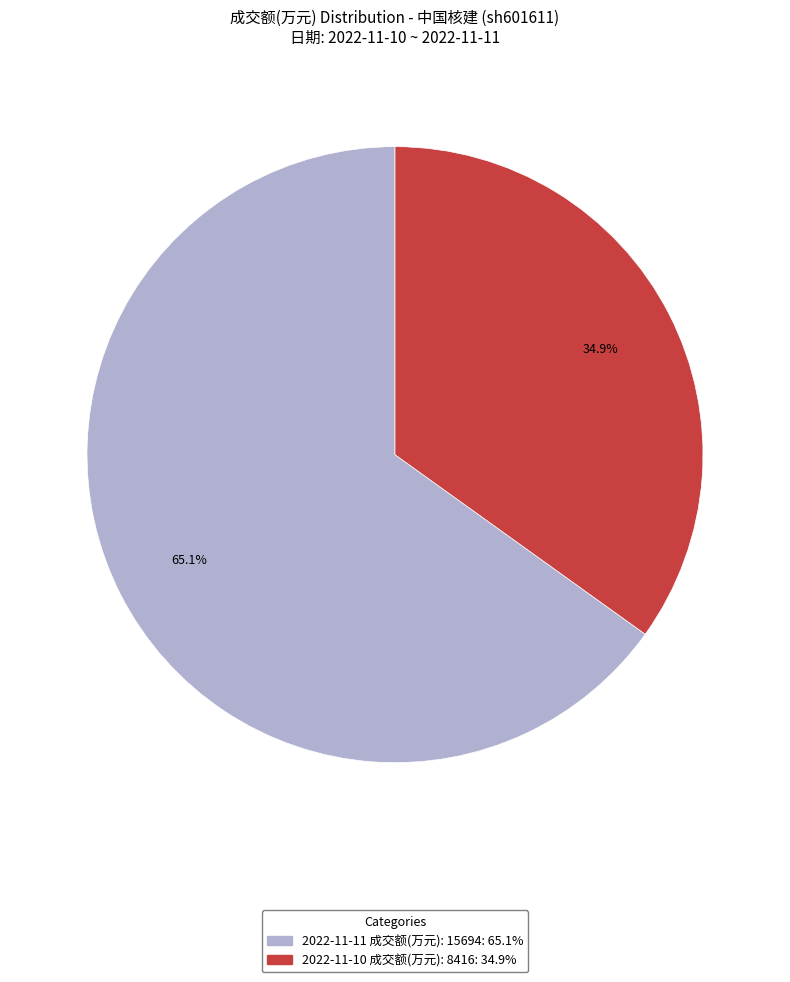

The 2022-11-10 成交额(万元): 8416 slice represents 35% of the pie. True or false?

True